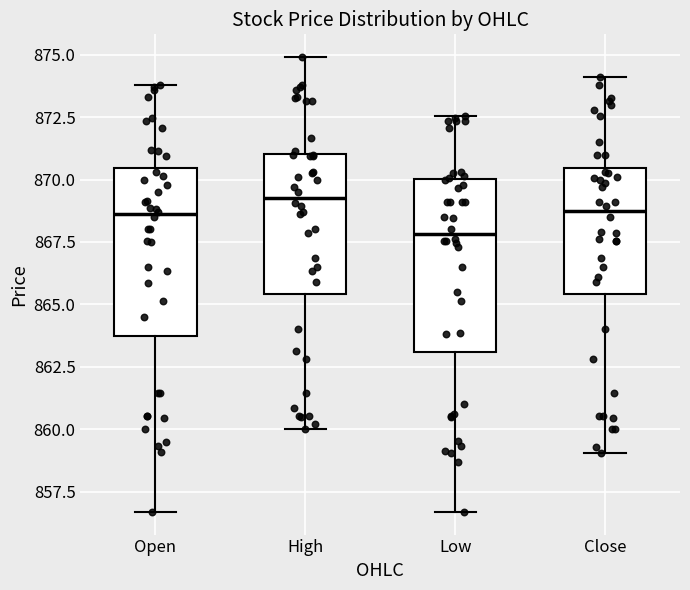

Reading left to right, transcribe this box plot: for each box, give where its median line is, the range the box spans, and where its two whiskers end, as read against the y-axis. The values are not printed on the chart, so give them approximately, as read against the axis.

Open: median 868.5, box 863.5 to 870.5, whiskers 856.5 to 874.0
High: median 869.5, box 865.5 to 871.0, whiskers 860.0 to 875.0
Low: median 868.0, box 863.0 to 870.0, whiskers 856.5 to 872.5
Close: median 868.5, box 865.5 to 870.5, whiskers 859.0 to 874.0